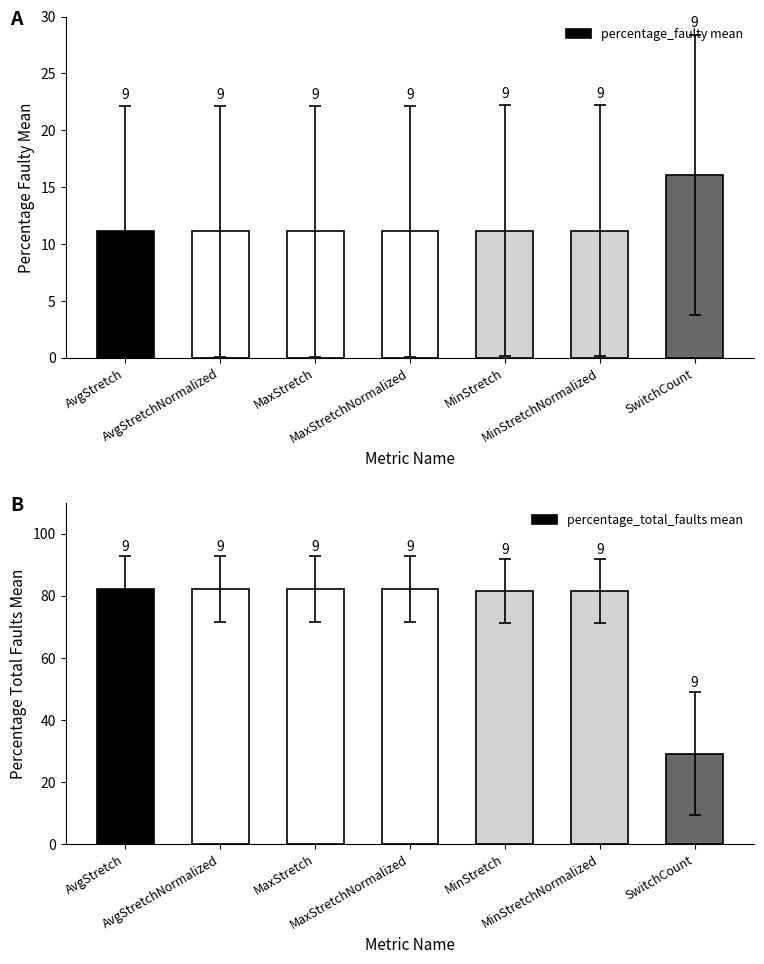

Is it true that percentage_total_faults mean equals 81.5 at MinStretchNormalized?

True